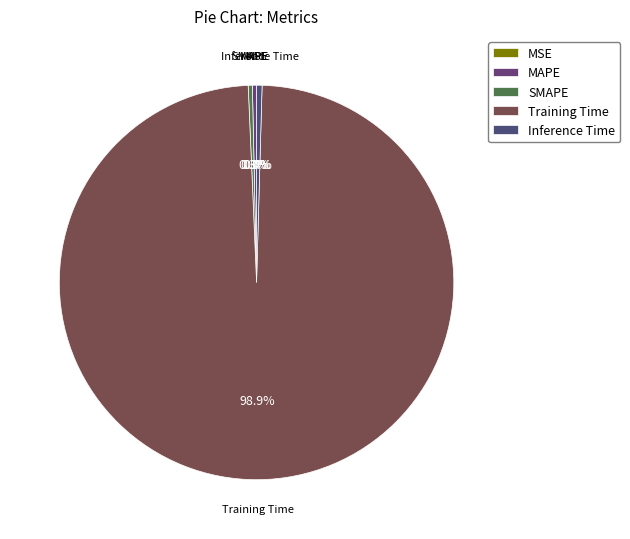

To the nearest percent, what is the average slice percentage?

20%